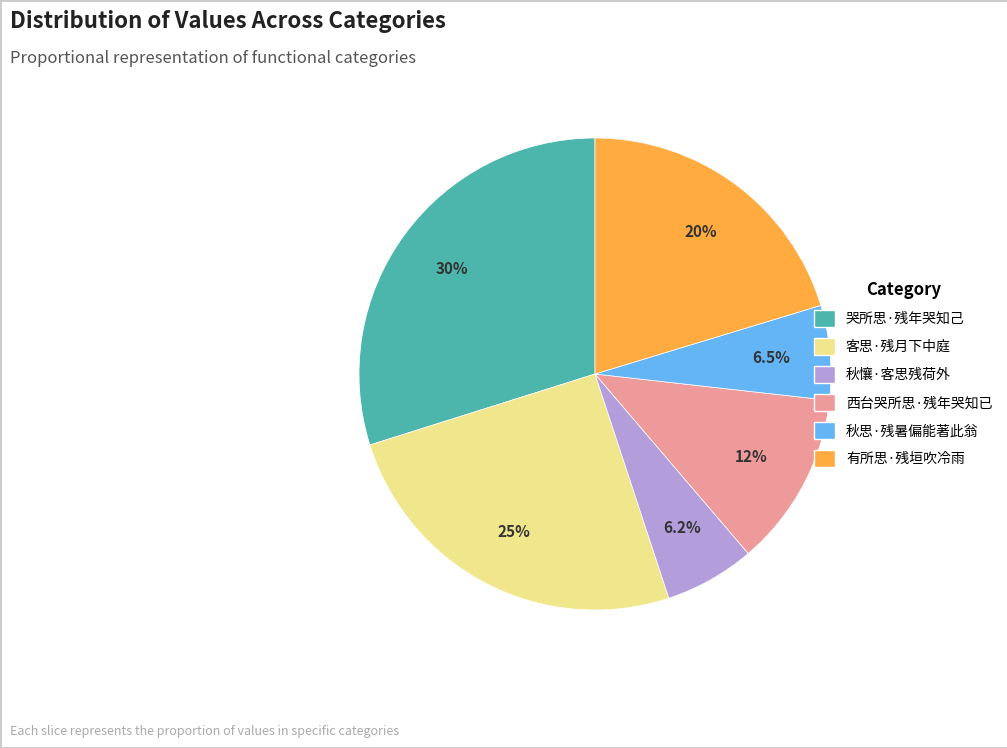

To the nearest percent, what portion does 有所思·残垣吹冷雨 represent?

20%